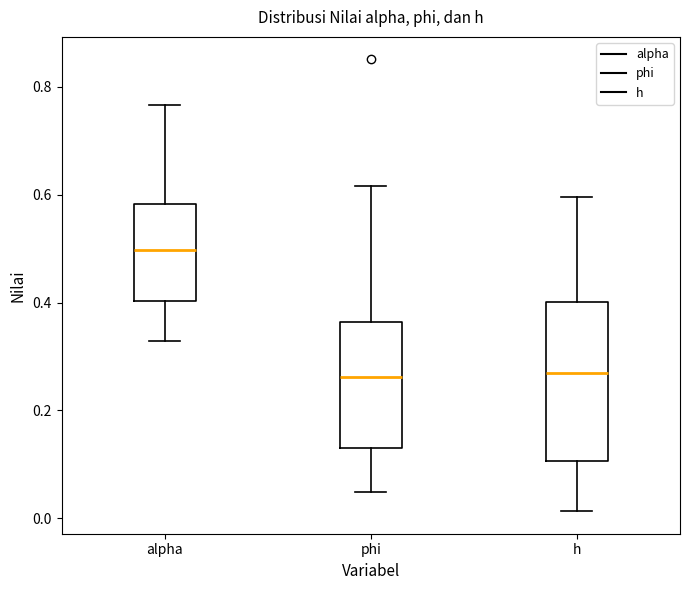

Comparing the boxes themselves (not the whiskers), which one is the tallest?

h